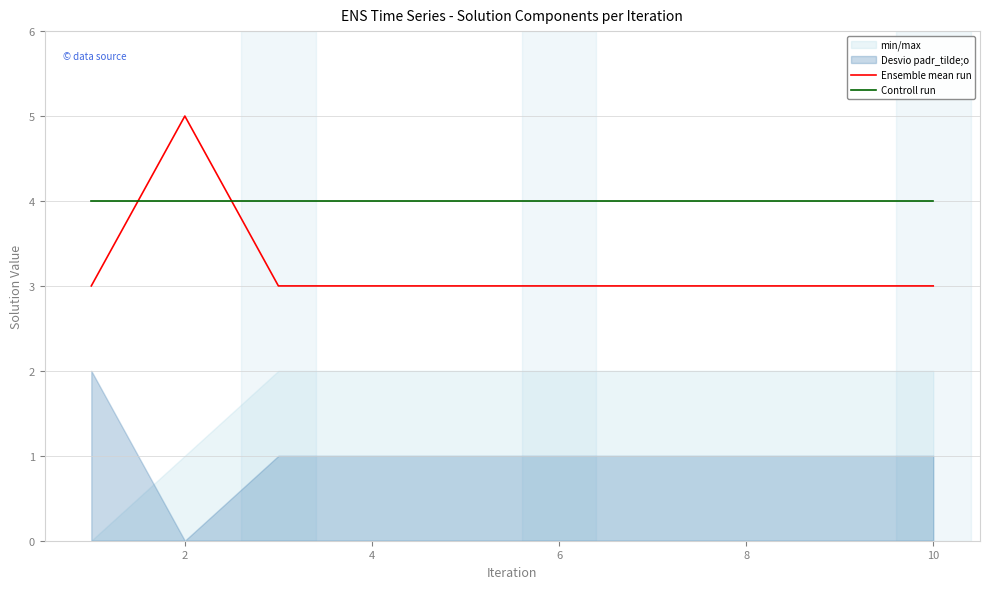

Rank the series by their average value, from lowest to highest.

Ensemble mean run, Controll run